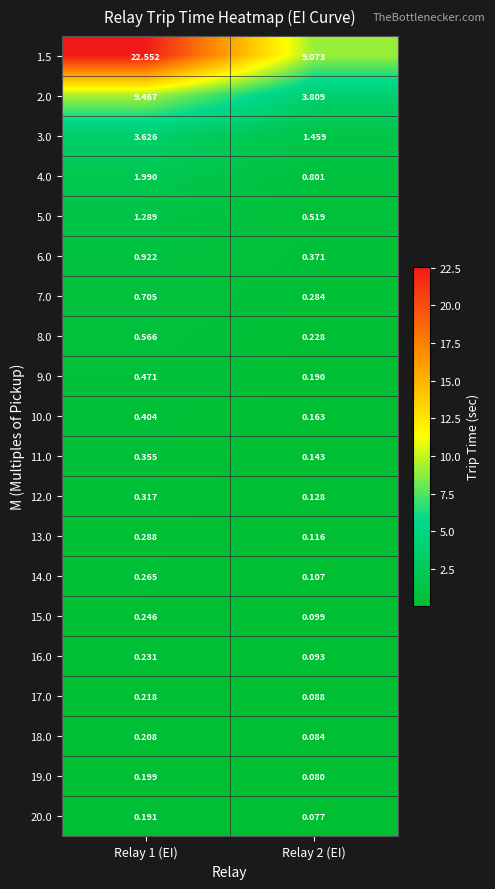

Is the value of 8.0 at Relay 1 (EI) greater than the value of 15.0 at Relay 2 (EI)?

Yes